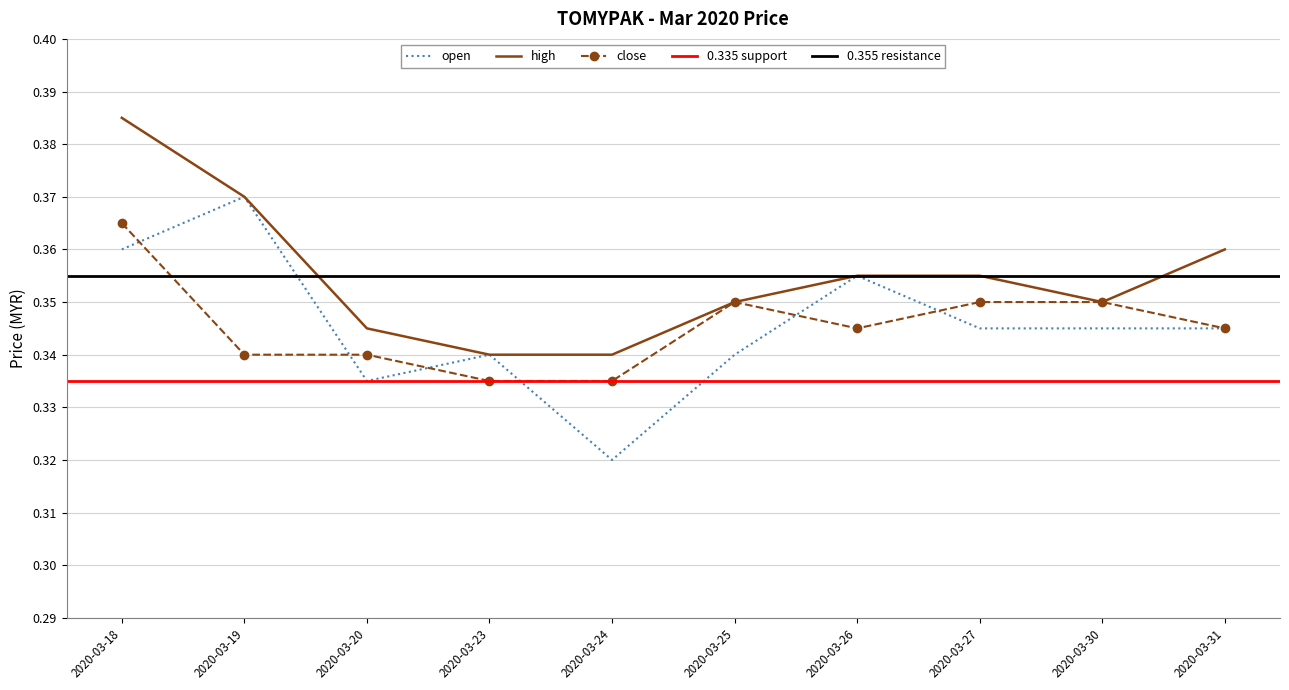

The close series shows 0.6 at 2020-03-25. True or false?

False